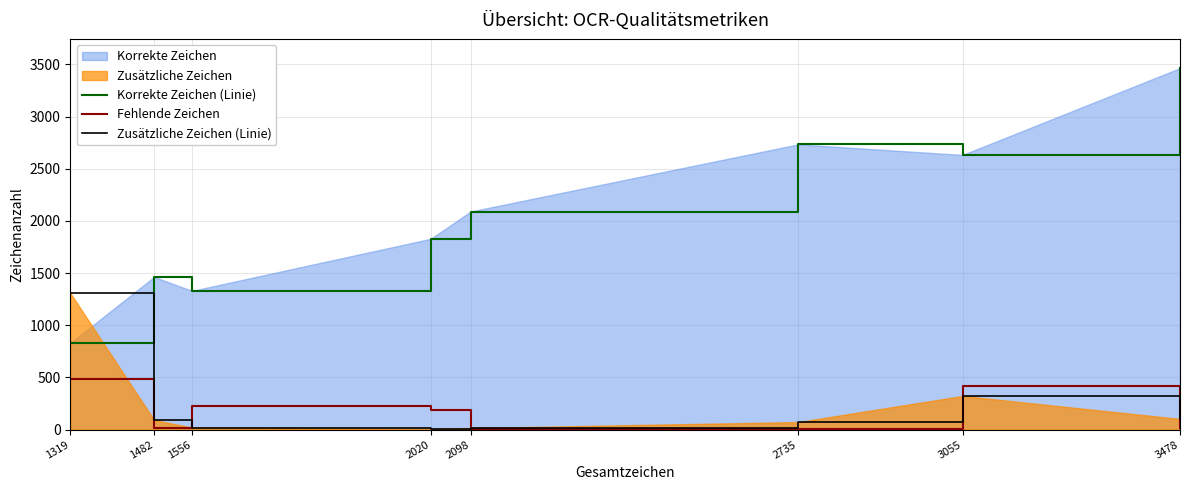

Which label corresponds to the largest value in the chart?

3478